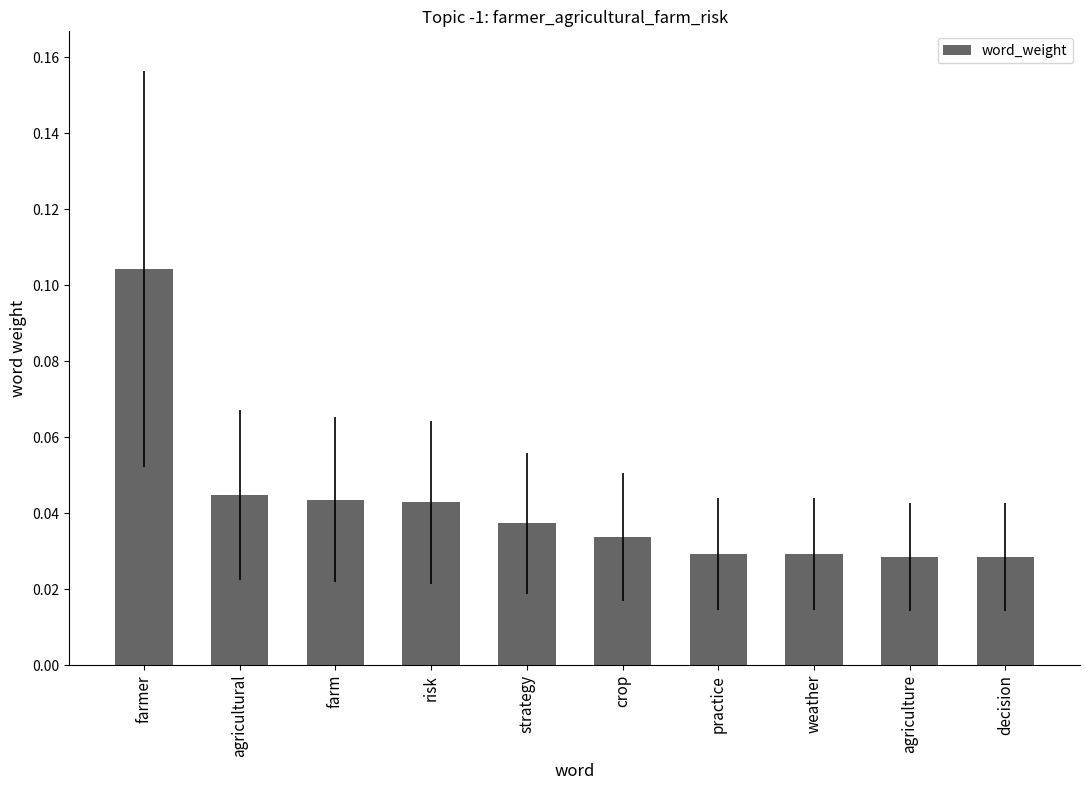

What is the sum of all values?

0.4